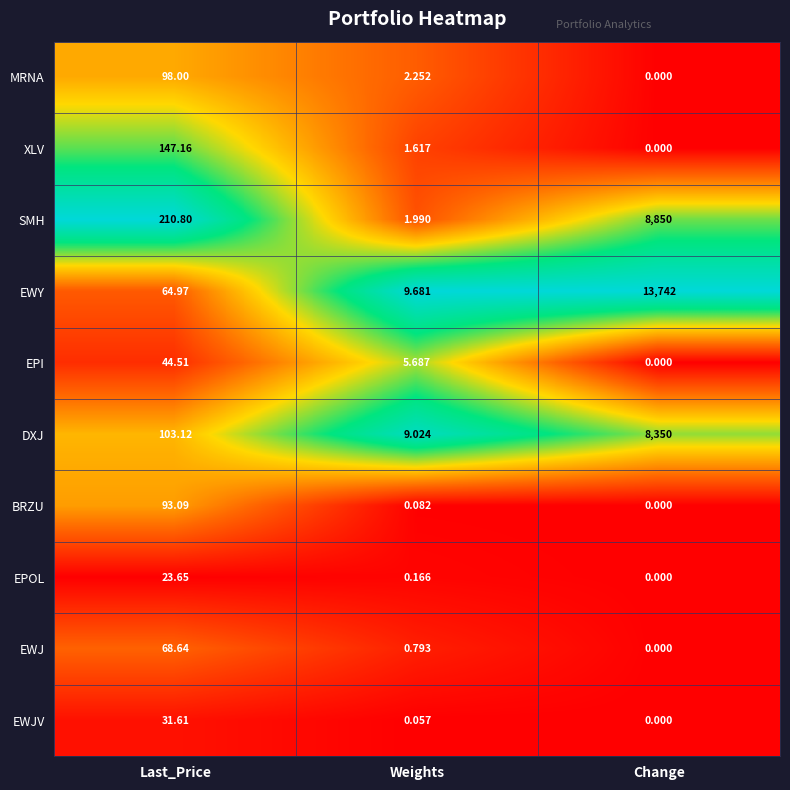

Where is DXJ nearest to the value 4179?

Last_Price